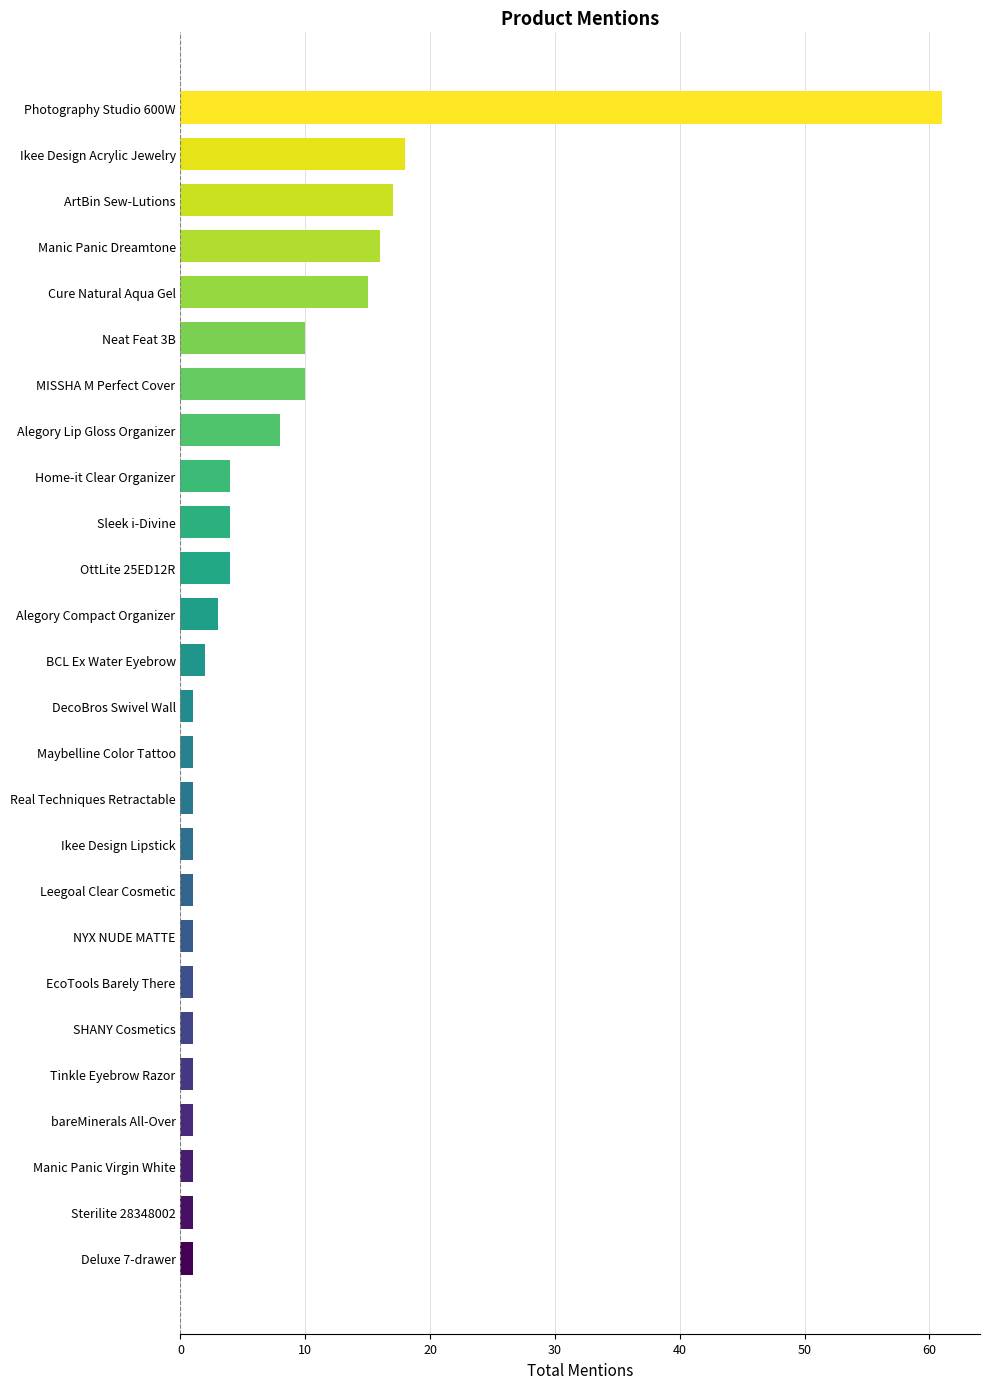

Which label corresponds to the largest value in the chart?

Photography Studio 600W